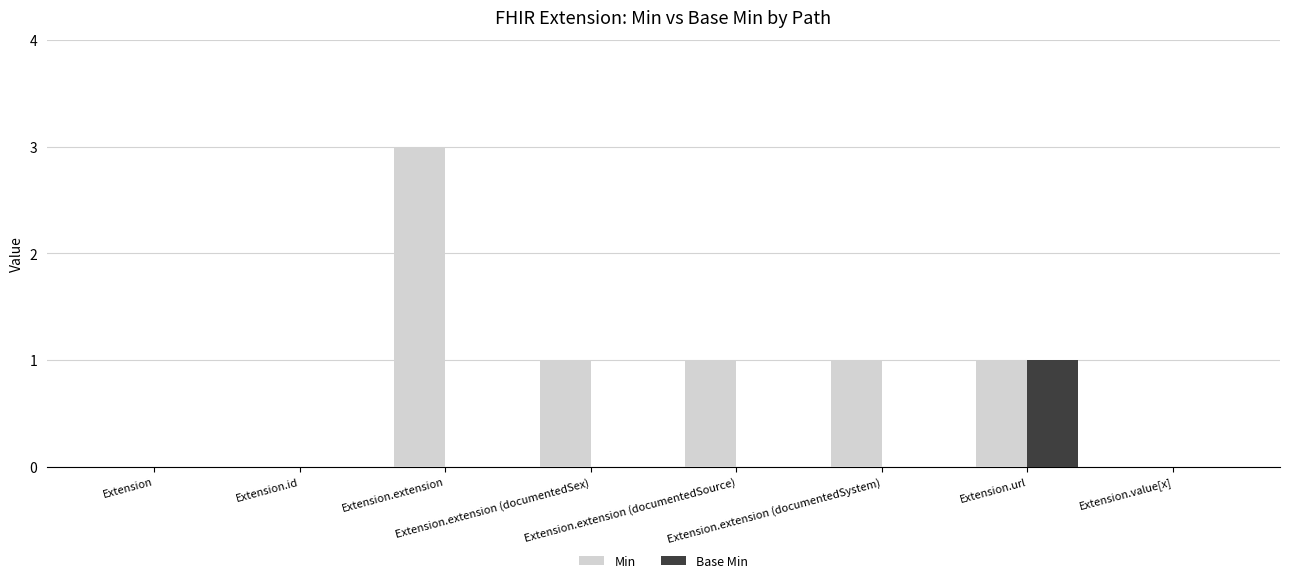

How many distinct data groups are displayed?

2